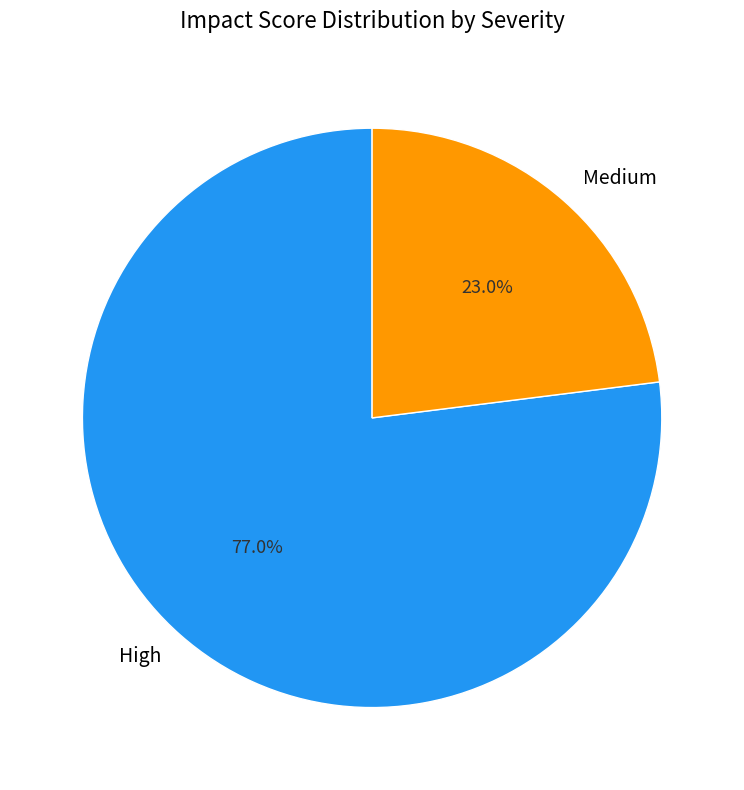

Which category accounts for the majority?

High